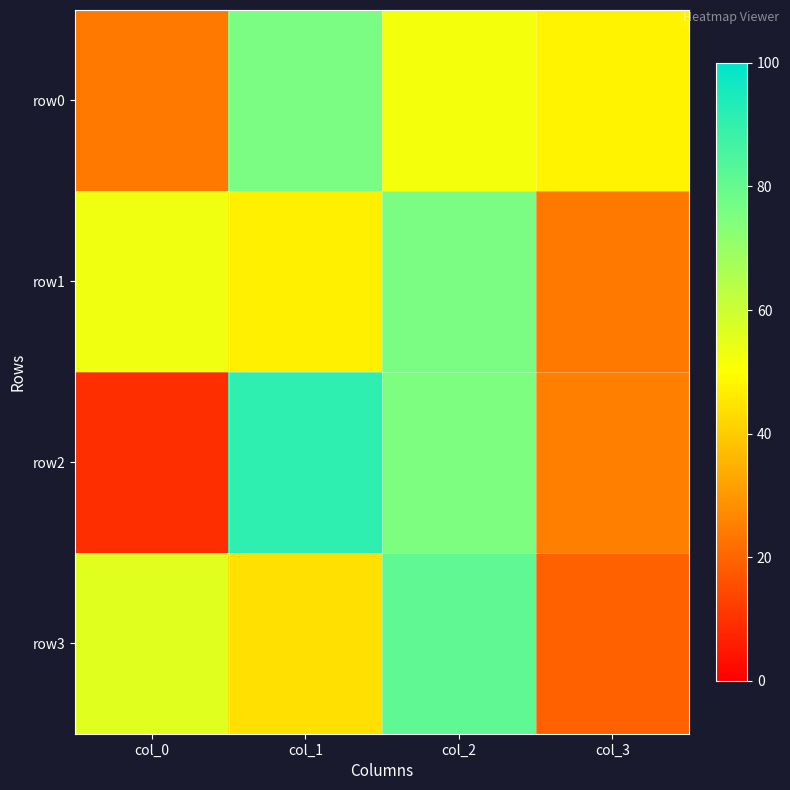

At which category is the sum across all series the highest?

col_2